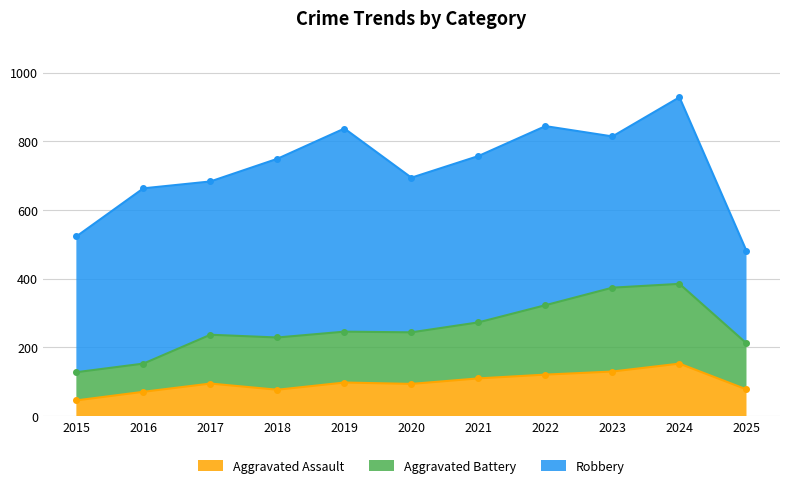

True or false: Aggravated Assault has a value of 68 at 2021.

False